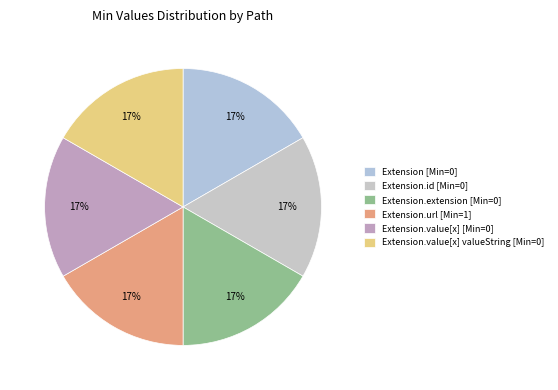

How many slices are in this pie chart?

6